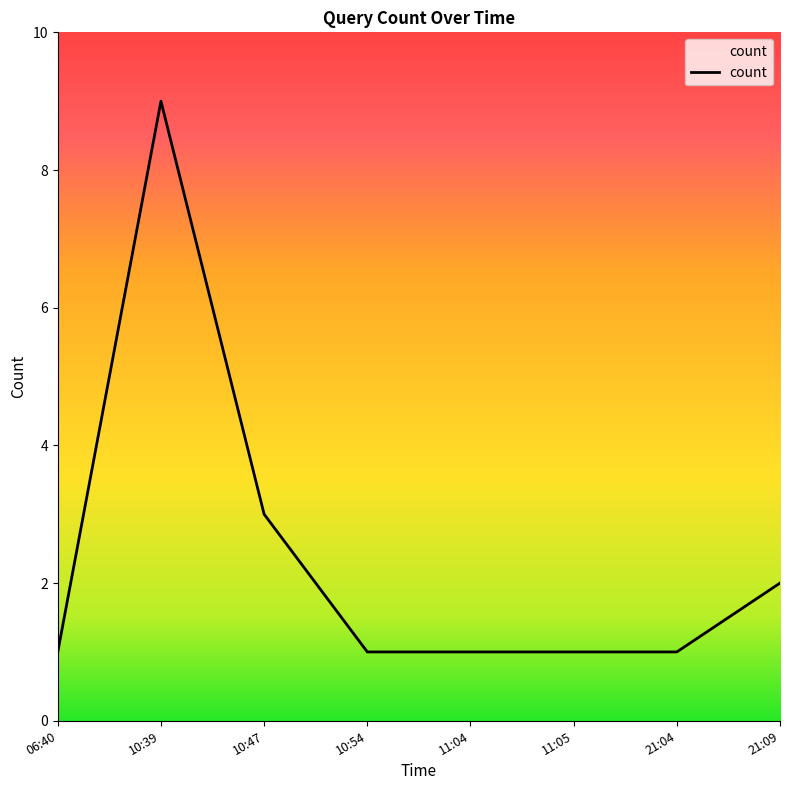

What is the ratio of the value at 06:40 to the value at 21:04?

1.0